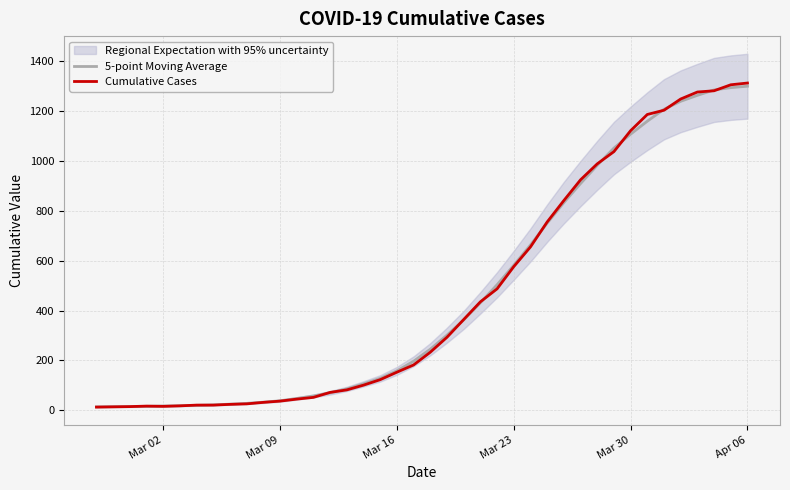

At how many categories does at least one series exceed 1259?

4